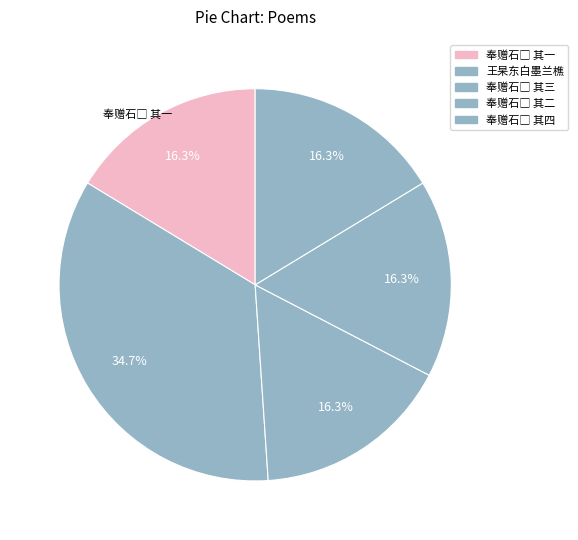

How many segments does this pie chart have?

5